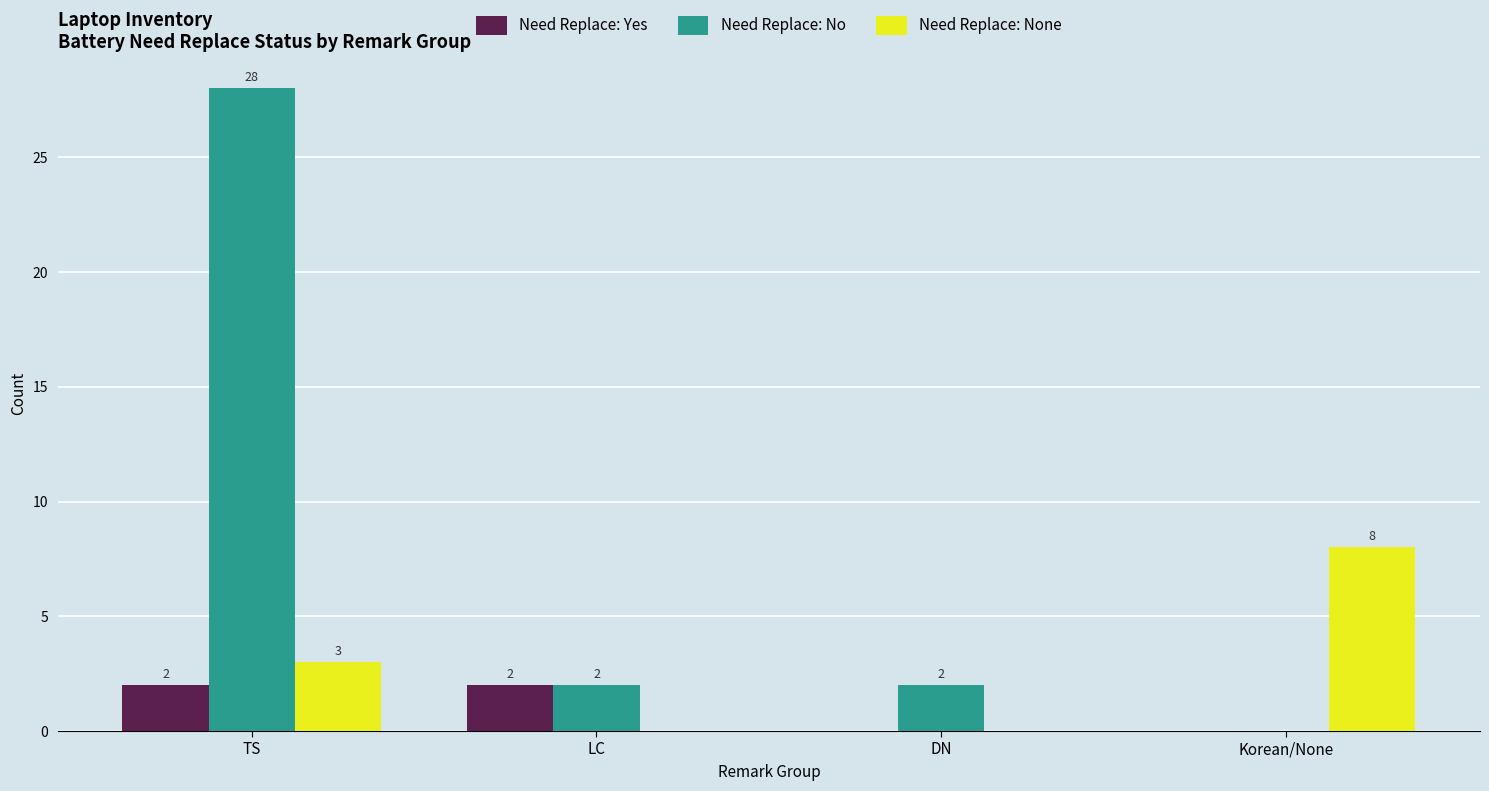

The Need Replace: None series shows 4 at LC. True or false?

False